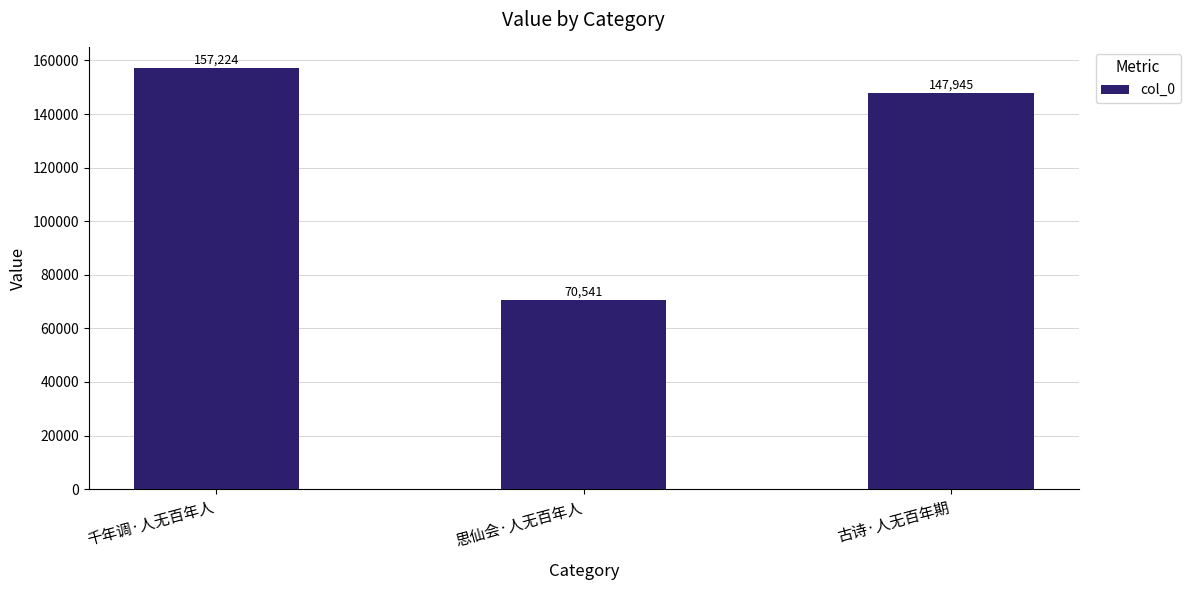

Count the values in the range 70541 to 157224.

3